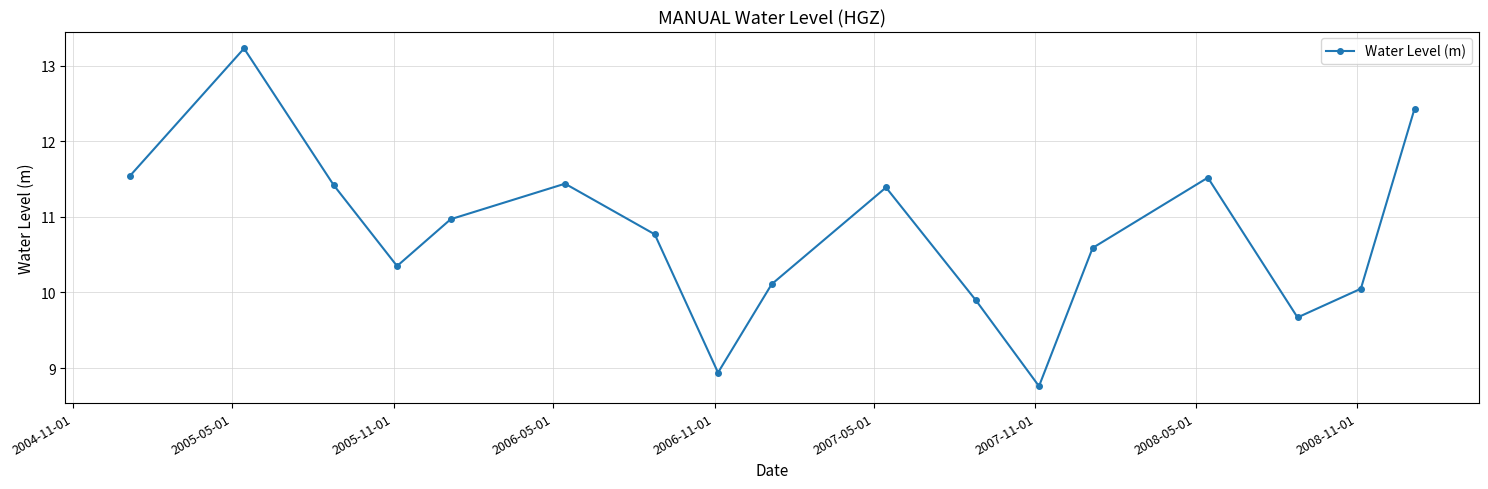

How many lines are shown in the chart?

1